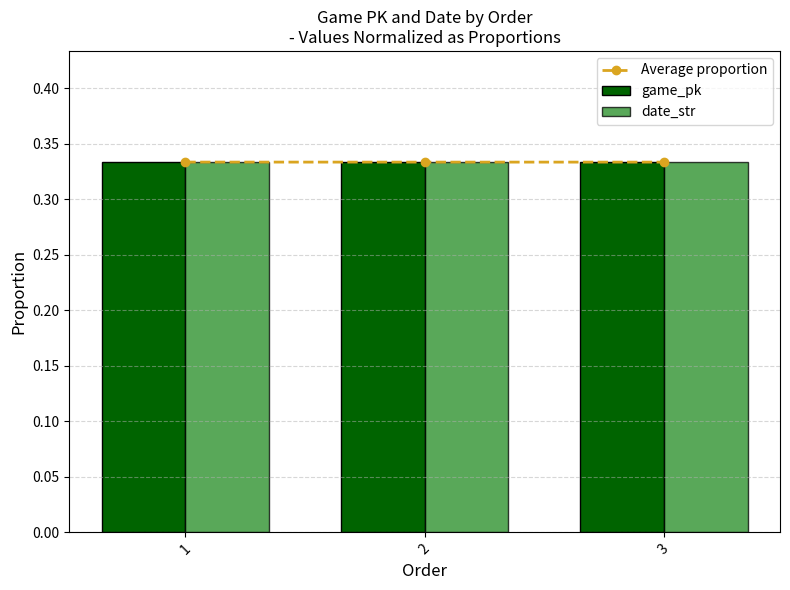

Count the Average proportion values in the range 0 to 1.

3